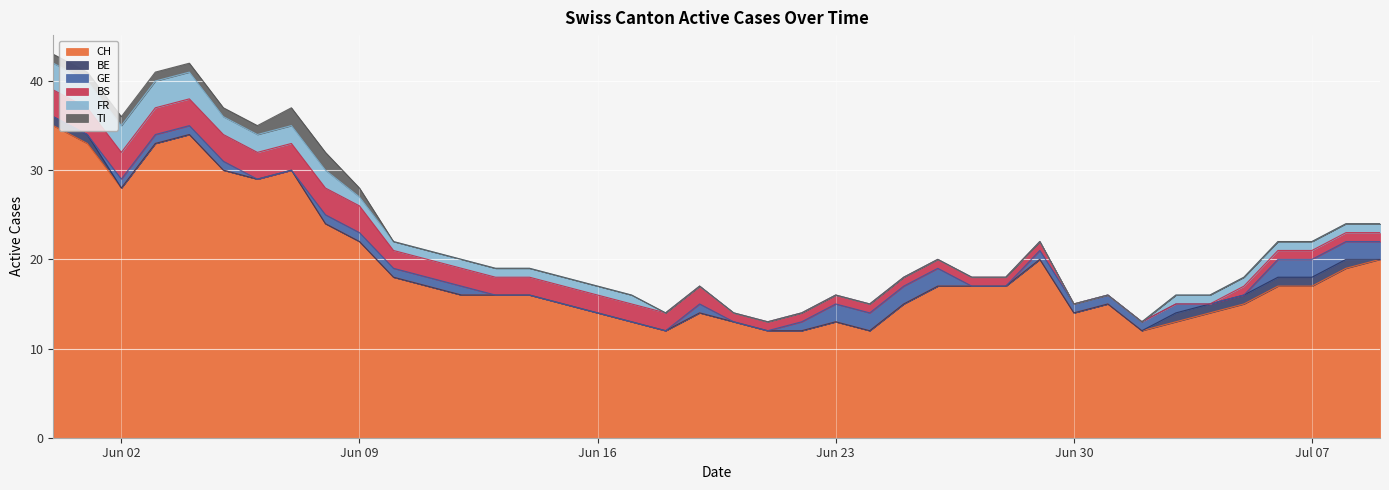

True or false: FR and CH intersect in this chart.

False